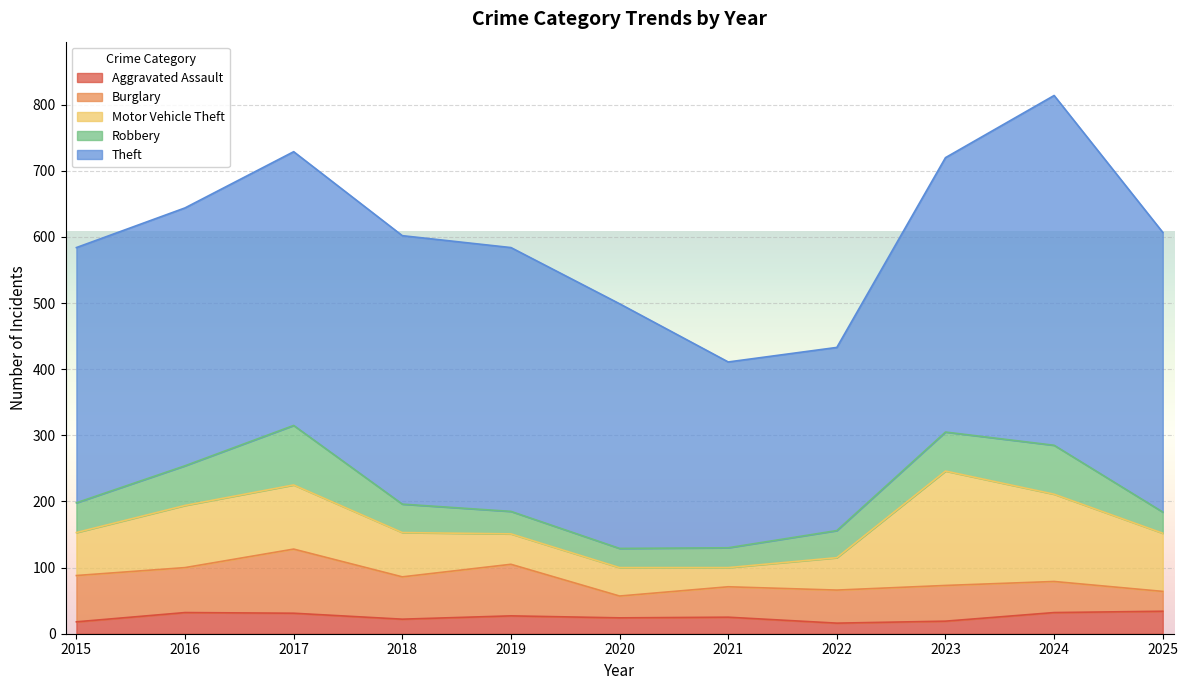

What is the difference between the highest and lowest values at 2015?

368